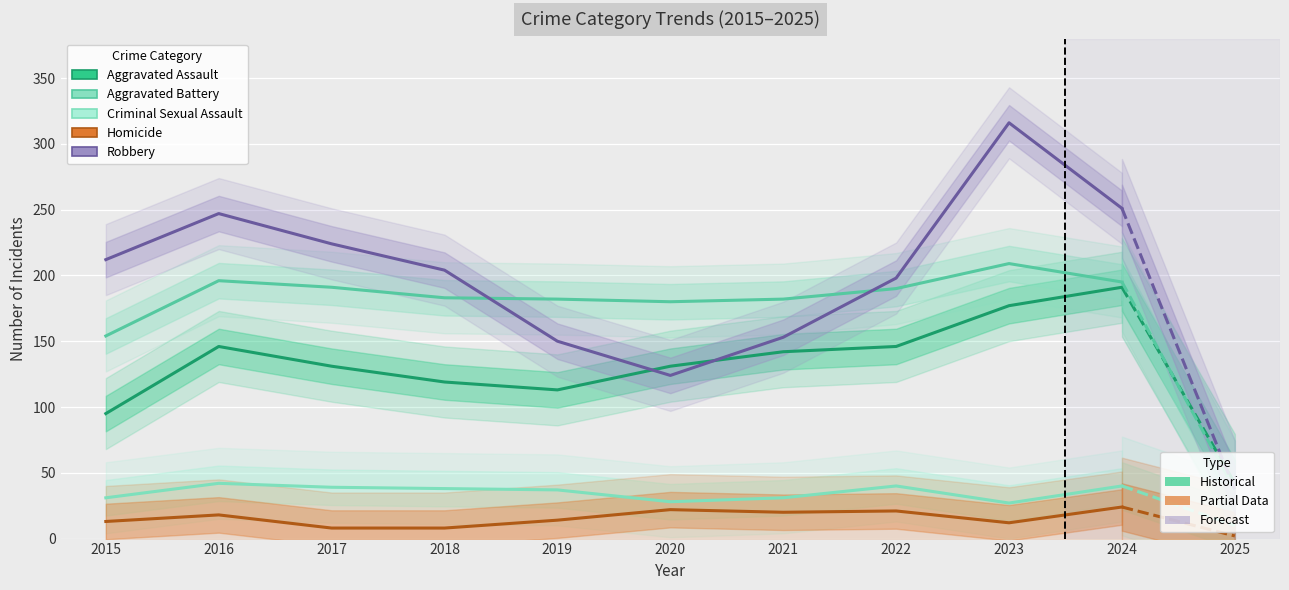

How many distinct data groups are displayed?

5